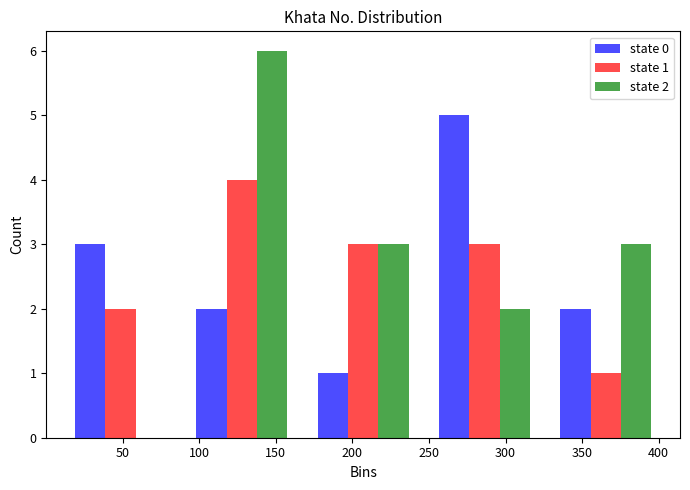

In the state 1 series, which range on the x-axis has the tallest bar?

90 to 165